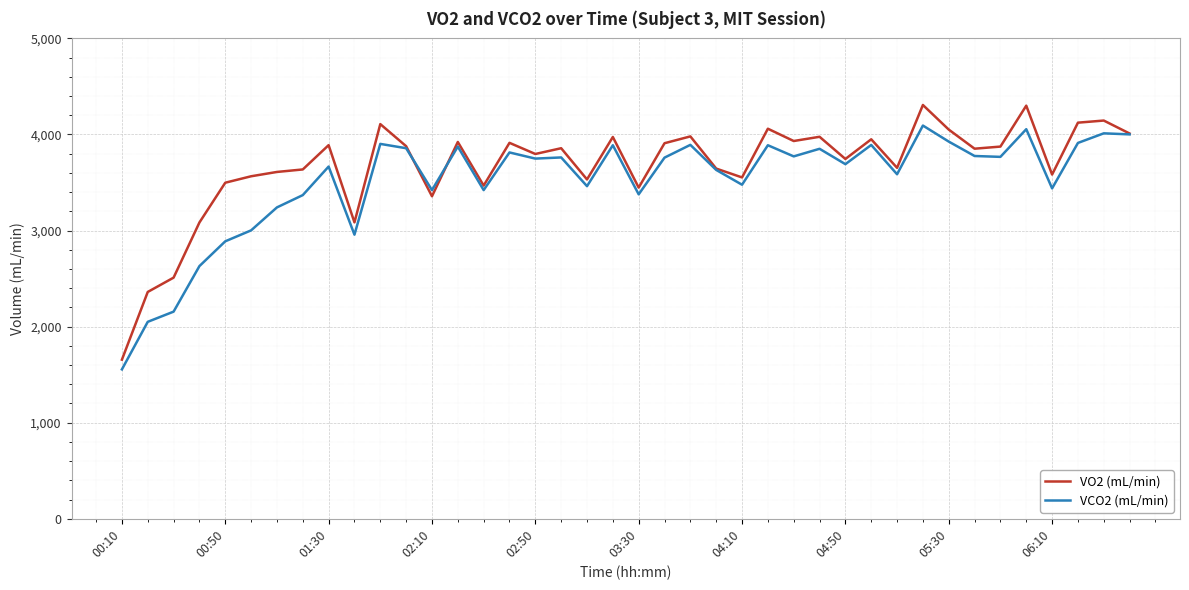

List the series in order of their peak value, highest first.

VO2 (mL/min), VCO2 (mL/min)